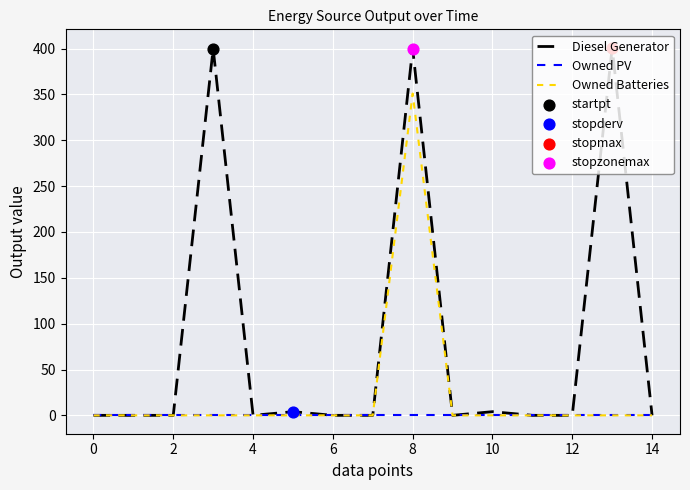

List the series in order of their peak value, highest first.

Diesel Generator, Owned Batteries, Owned PV